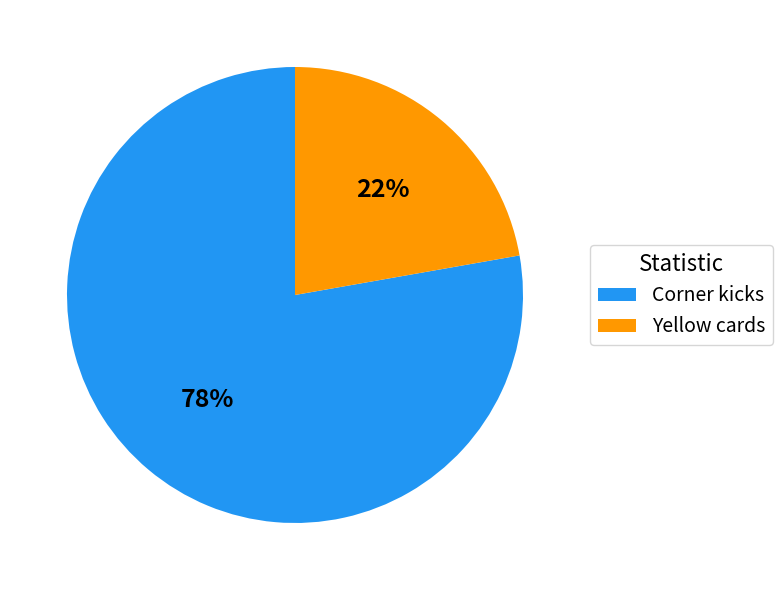

To the nearest percent, what is the combined percentage of Corner kicks and Yellow cards?

100%